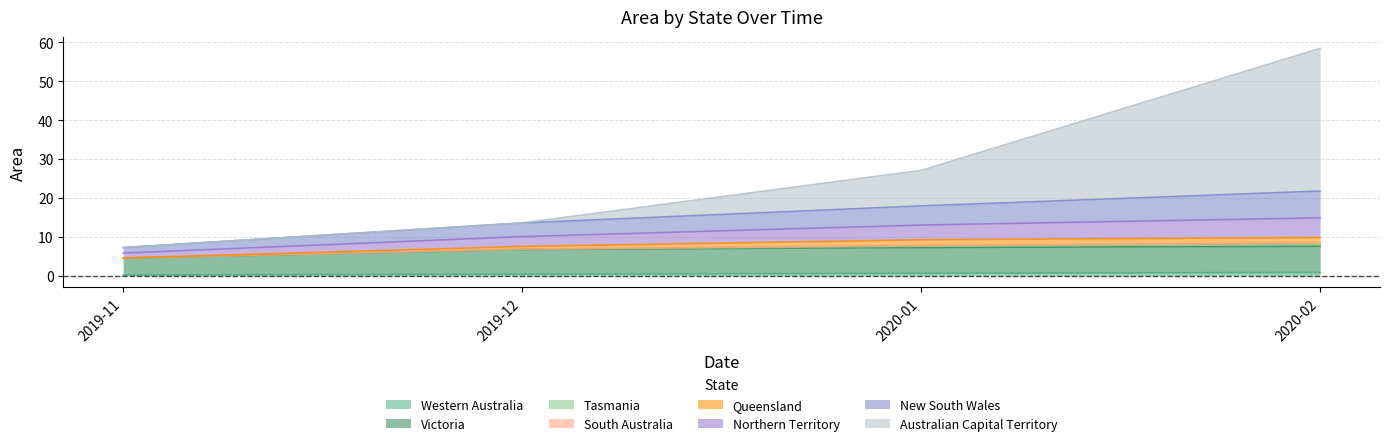

True or false: New South Wales and Australian Capital Territory intersect in this chart.

False